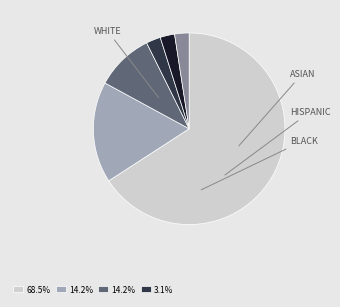

Is there a majority slice in this chart?

Yes